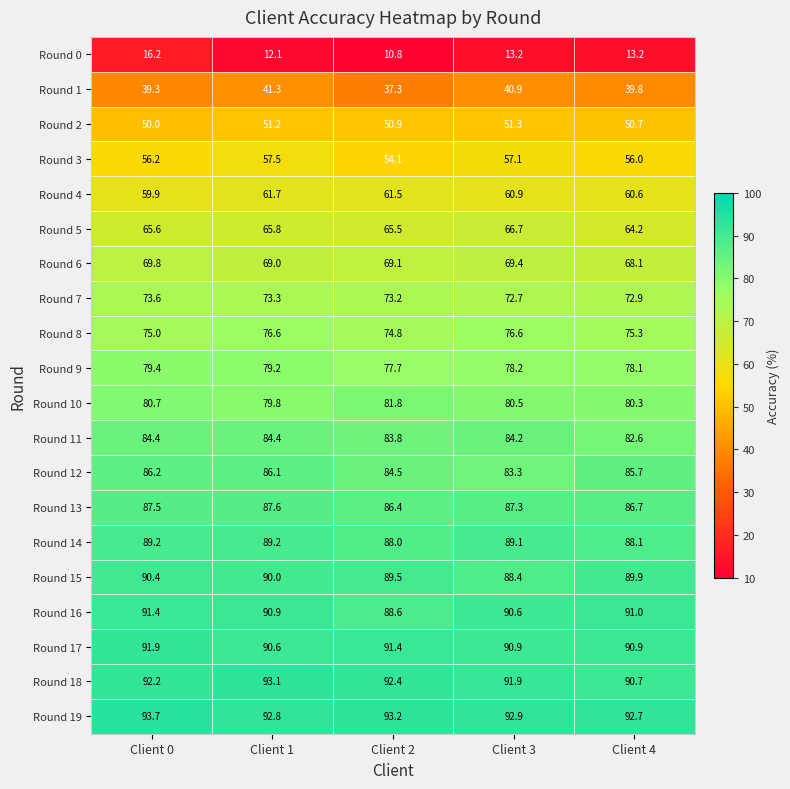

What is the minimum value shown in the chart?

10.8